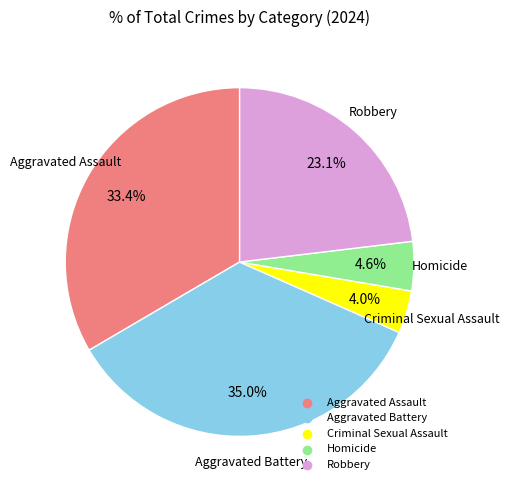

True or false: Aggravated Assault accounts for 26% of the total.

False